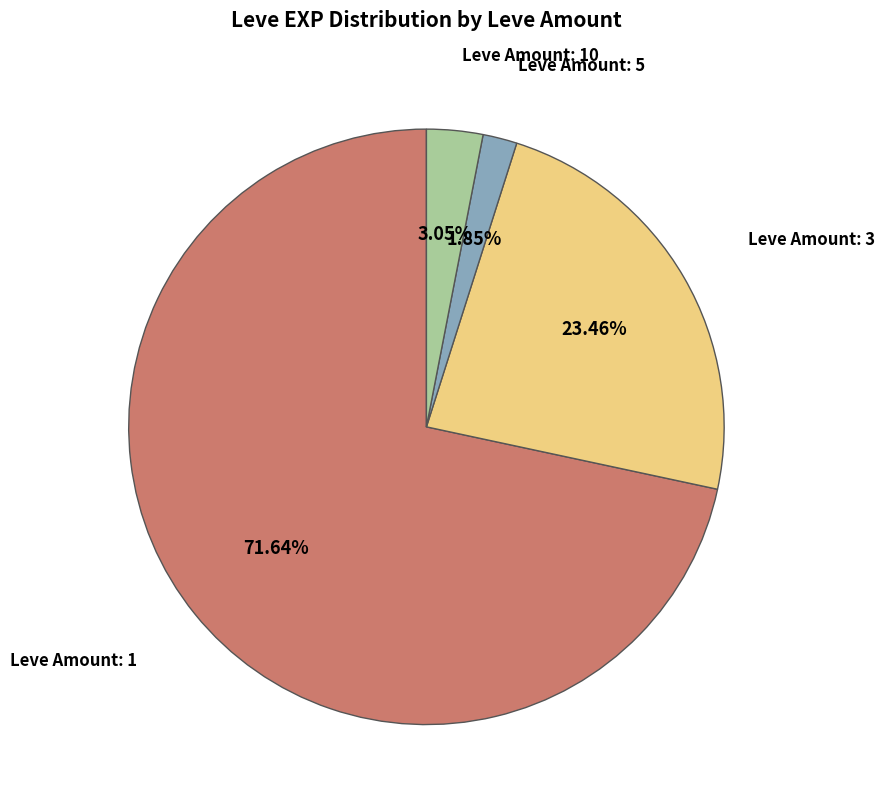

Does any single category account for the majority?

Yes